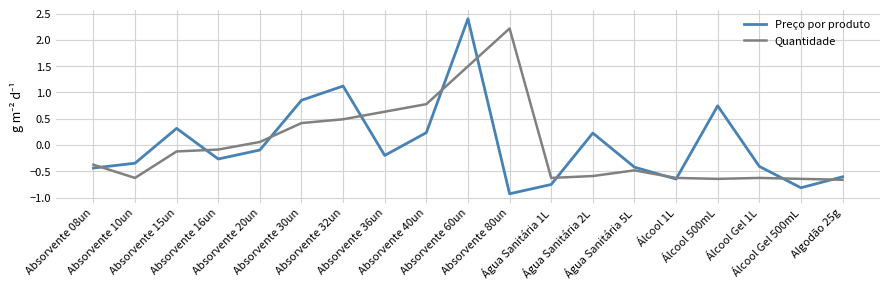

What is the highest value of the Quantidade series?

2.2